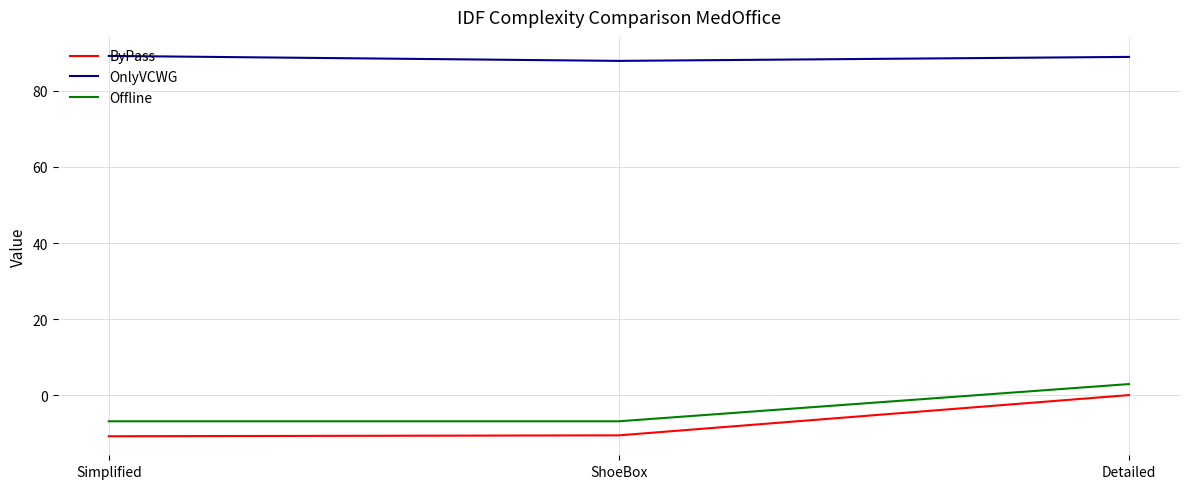

What is the difference between the maximum and minimum values in the ByPass series?

10.8